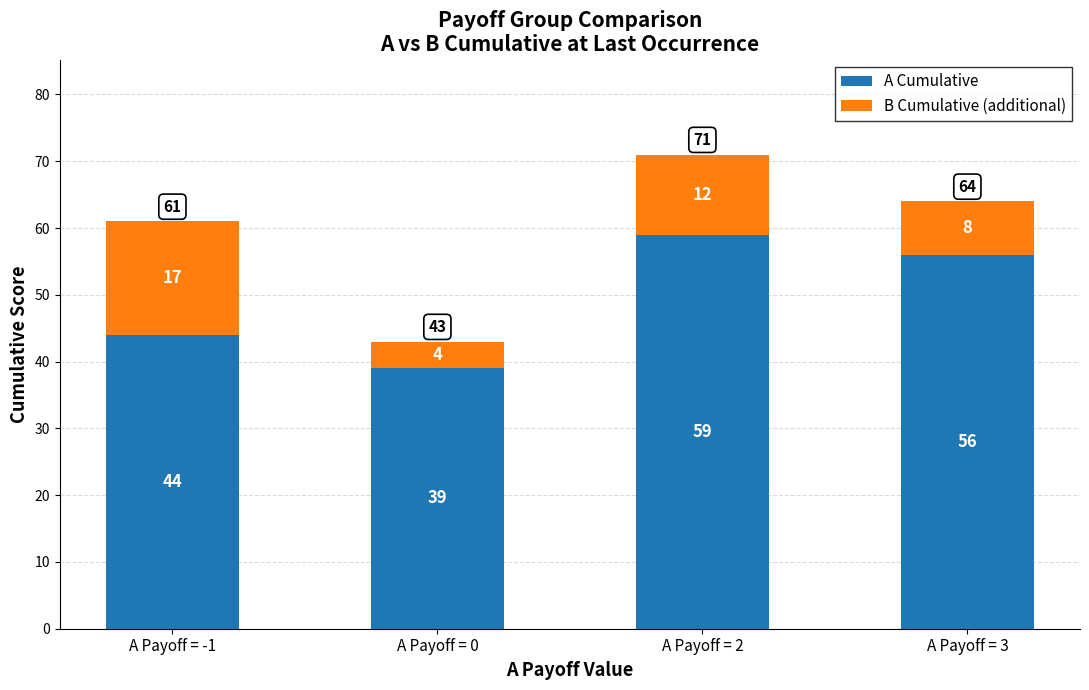

What is the minimum value for A Cumulative?

39